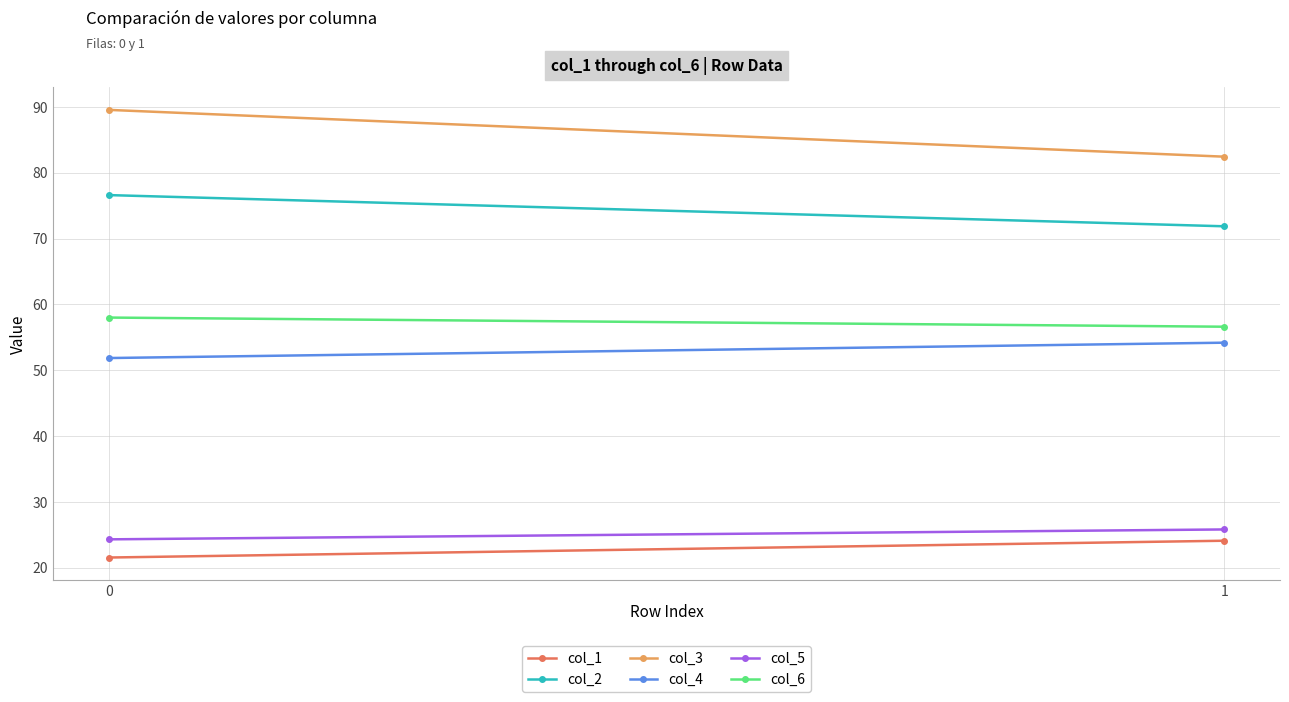

What is the average value of the col_2 series?

74.2